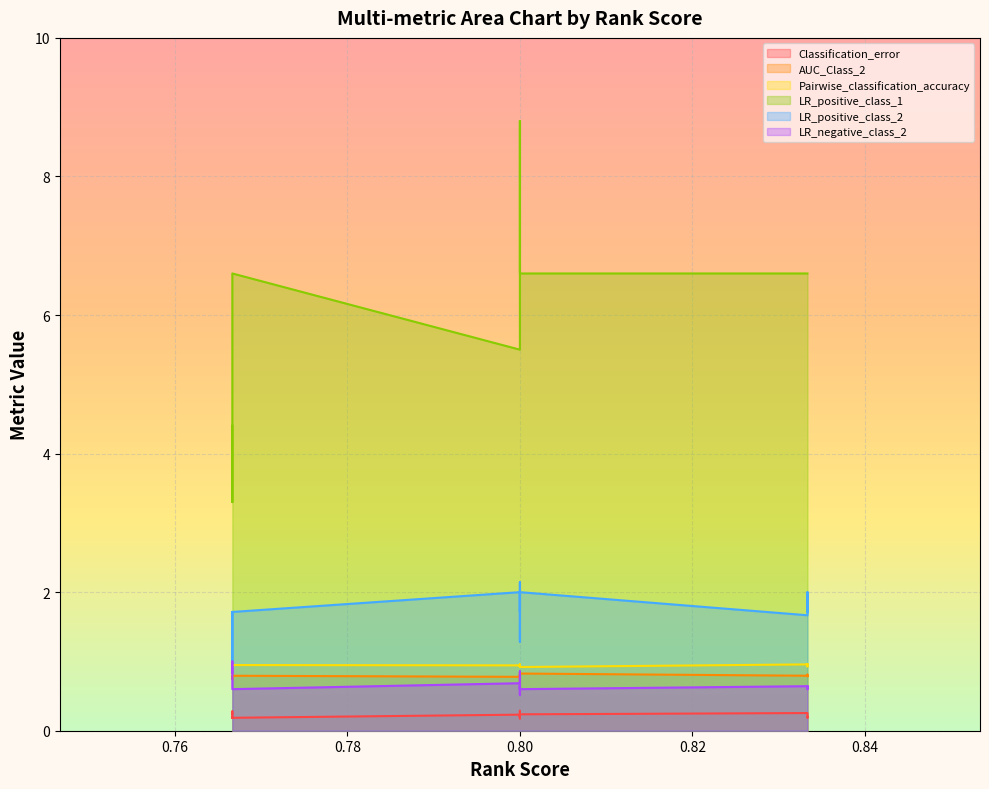

True or false: LR_negative_class_2 and Classification_error intersect in this chart.

False